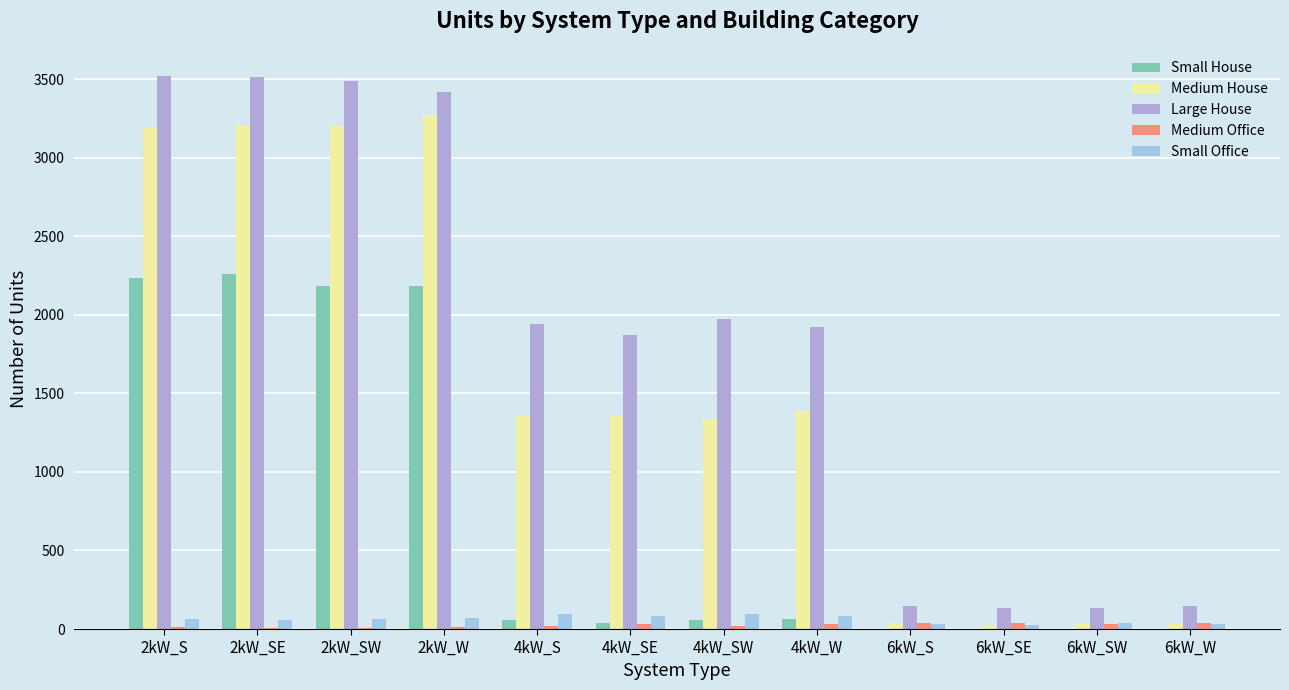

Are the bars horizontal?

No